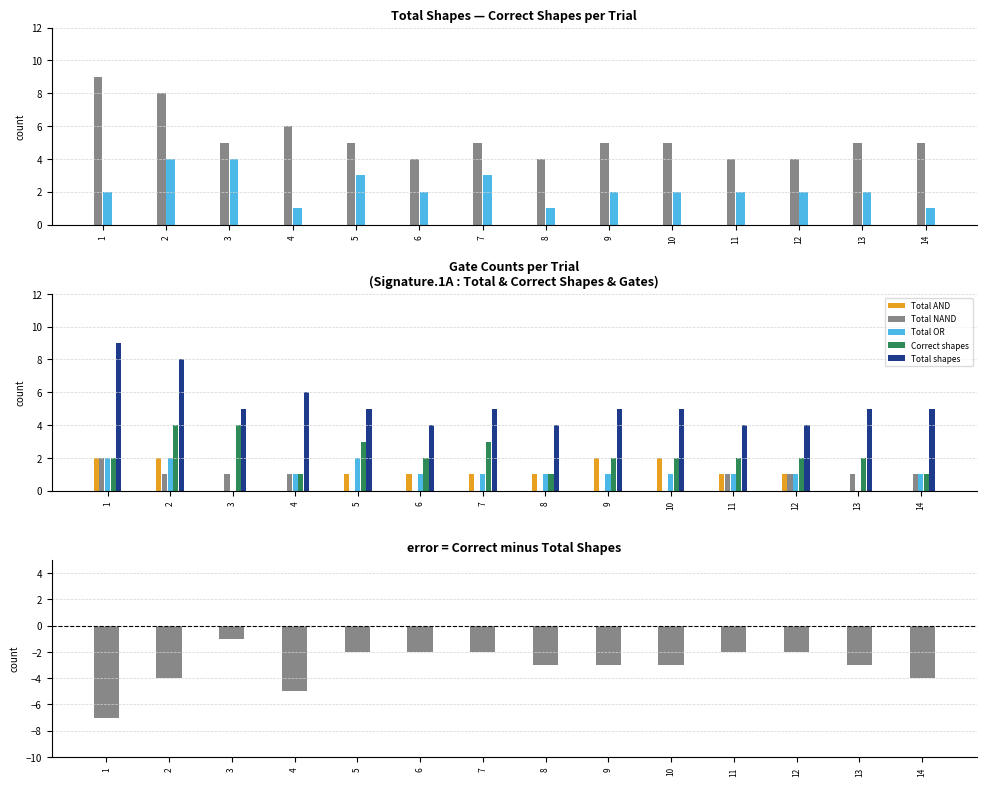

Is the value of Total NAND at 14 greater than the value of Total shapes at 14?

No